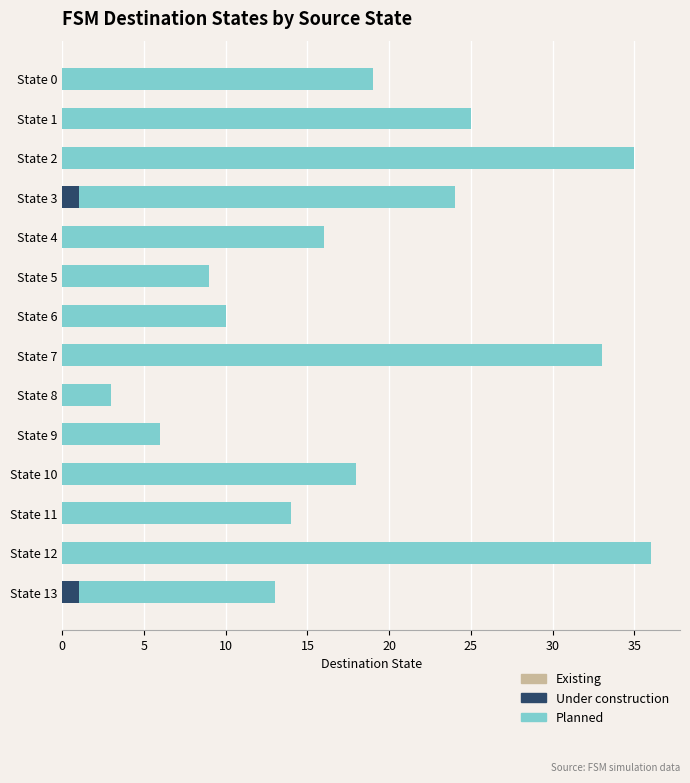

What is the total value across all series at State 7?

33